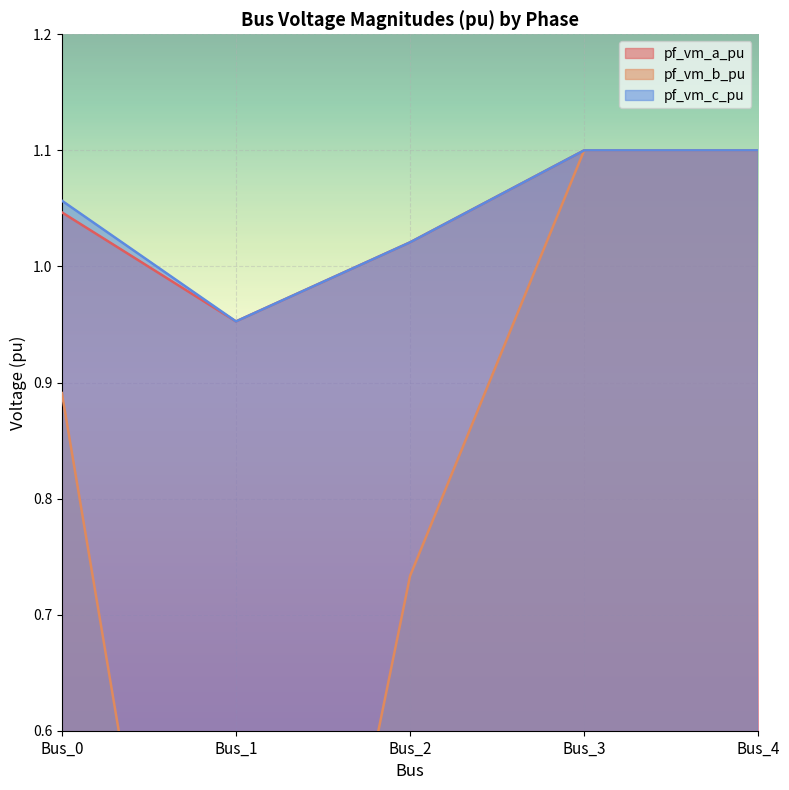

What is the highest value of the pf_vm_c_pu series?

1.1